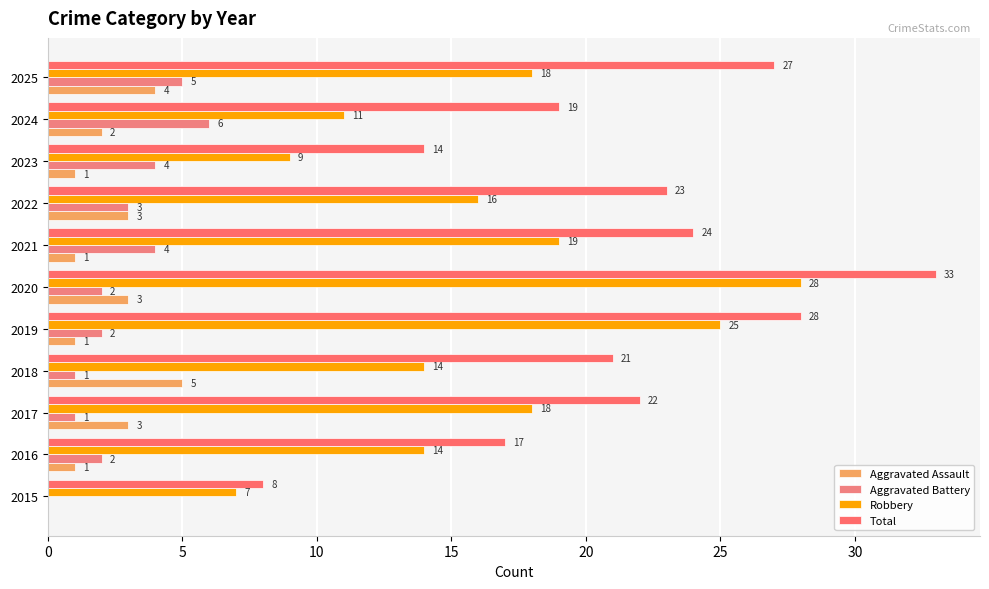

Count the number of categories in the chart.

11